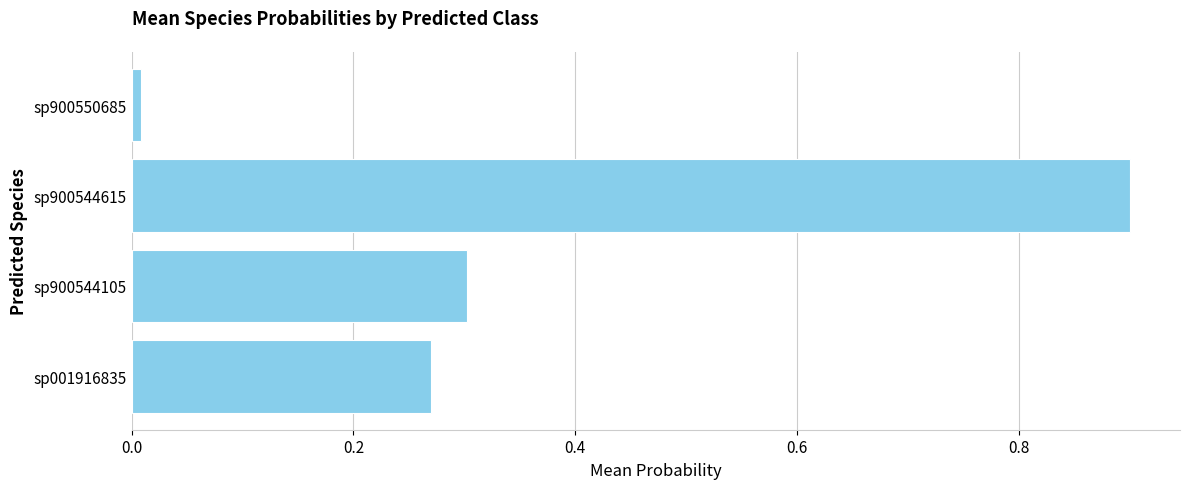

The value at sp001916835 is 0.3. True or false?

True